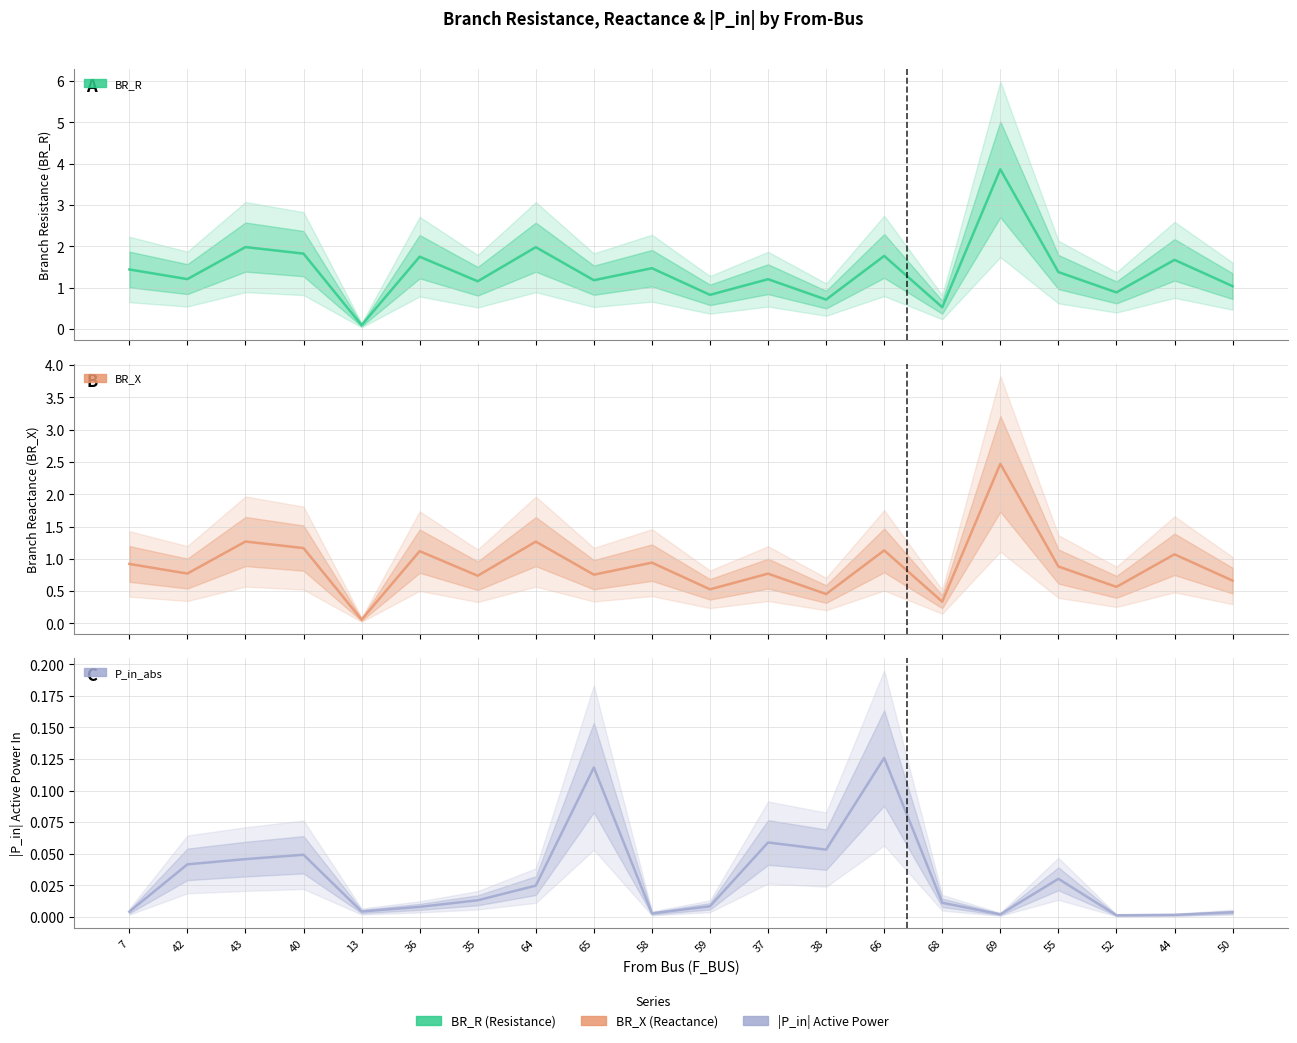

Does the chart display data point markers on the line(s)?

No